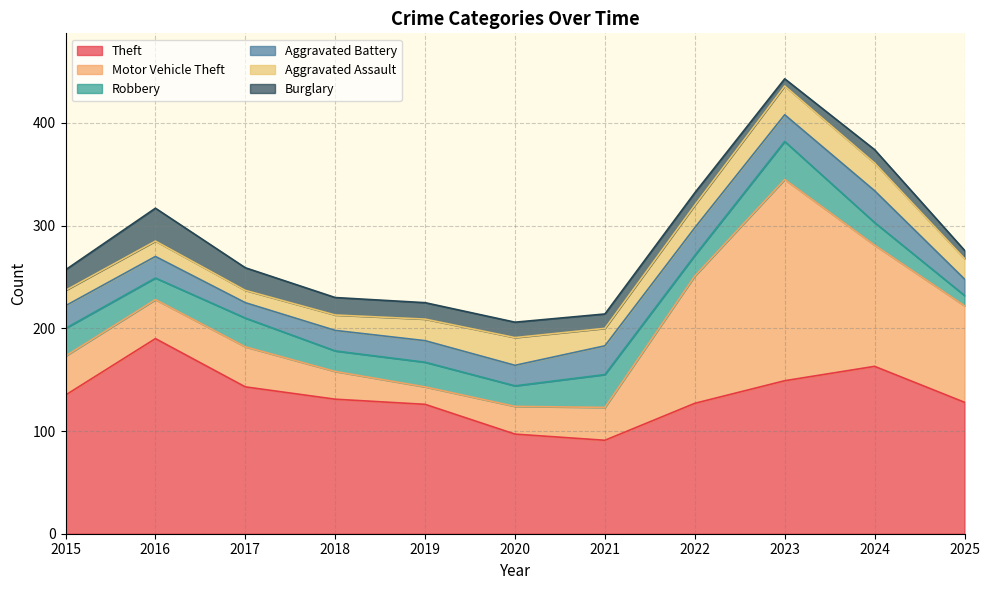

How many categories are shown in the chart?

11